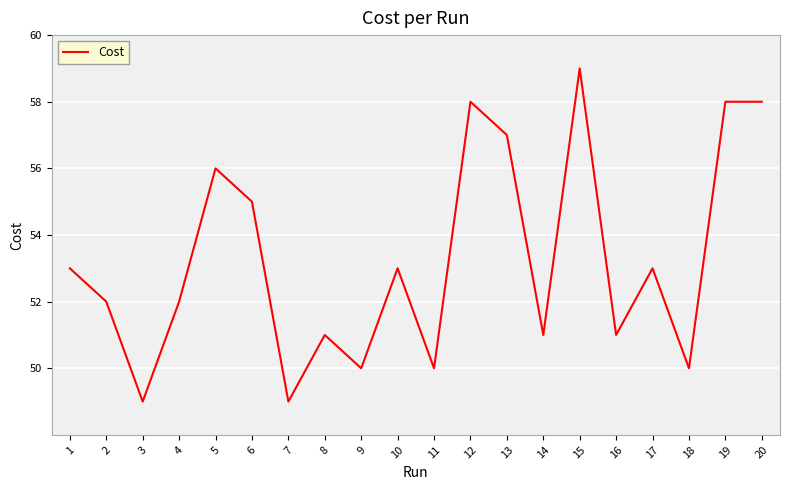

True or false: the data shows 51.0 at 16.

True